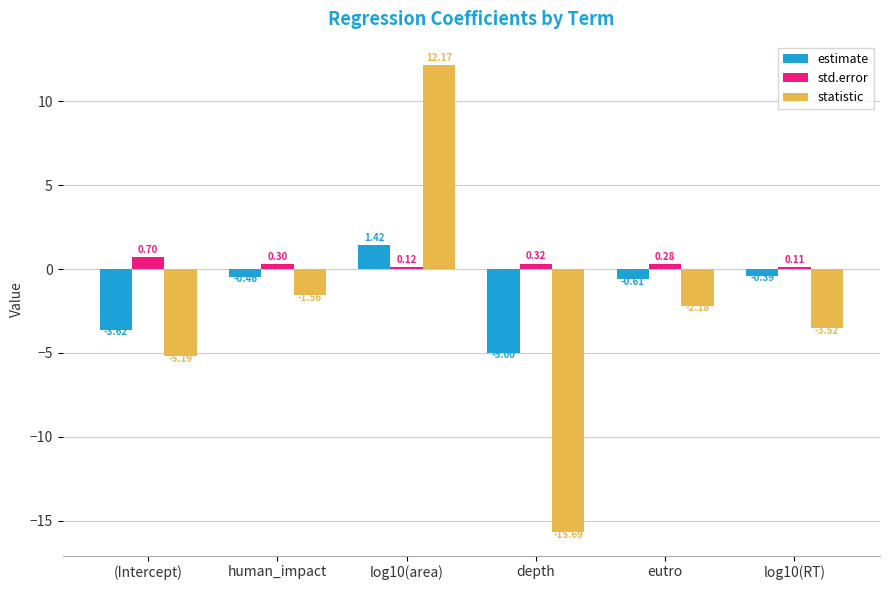

At which category does the chart reach its peak across all series?

log10(area)